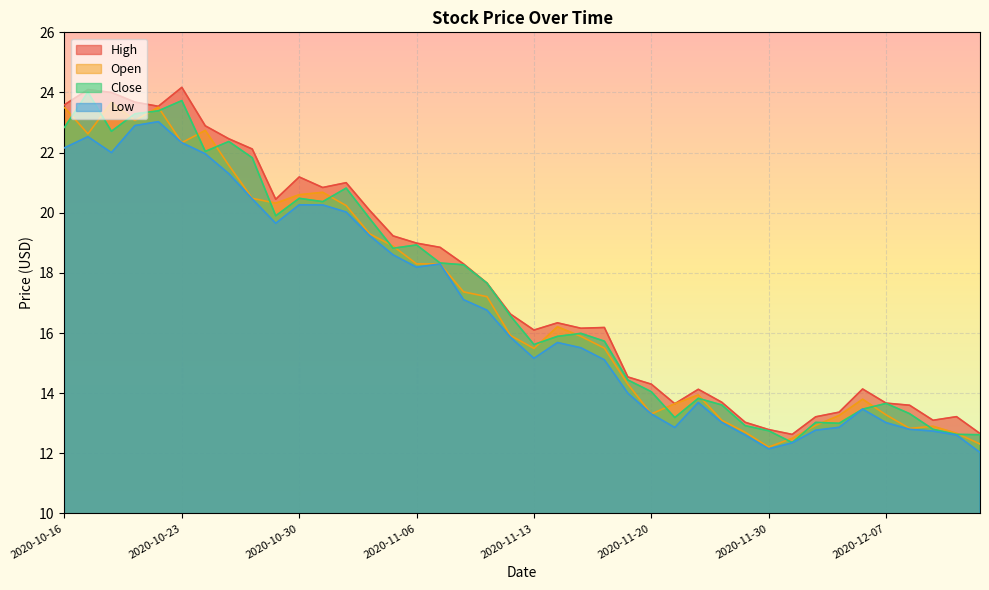

Reading right to left, what are all the values shown in this chart?

High: 2020-12-11=12.7	2020-12-10=13.2	2020-12-09=13.1	2020-12-08=13.6	2020-12-07=13.7	2020-12-04=14.1	2020-12-03=13.4	2020-12-02=13.2	2020-12-01=12.6	2020-11-30=12.8	2020-11-27=13.0	2020-11-25=13.7	2020-11-24=14.1	2020-11-23=13.7	2020-11-20=14.3	2020-11-19=14.5	2020-11-18=16.2	2020-11-17=16.2	2020-11-16=16.3	2020-11-13=16.1	2020-11-12=16.6	2020-11-11=17.7	2020-11-10=18.3	2020-11-09=18.9	2020-11-06=19.0	2020-11-05=19.2	2020-11-04=20.1	2020-11-03=21.0	2020-11-02=20.8	2020-10-30=21.2	2020-10-29=20.4	2020-10-28=22.1	2020-10-27=22.5	2020-10-26=22.9	2020-10-23=24.2	2020-10-22=23.5	2020-10-21=23.7	2020-10-20=24.0	2020-10-19=24.1	2020-10-16=23.6
Open: 2020-12-11=12.3	2020-12-10=12.7	2020-12-09=12.9	2020-12-08=12.8	2020-12-07=13.3	2020-12-04=13.8	2020-12-03=13.3	2020-12-02=12.9	2020-12-01=12.5	2020-11-30=12.2	2020-11-27=12.7	2020-11-25=13.1	2020-11-24=13.9	2020-11-23=13.7	2020-11-20=13.3	2020-11-19=14.3	2020-11-18=15.5	2020-11-17=15.9	2020-11-16=16.2	2020-11-13=15.5	2020-11-12=15.9	2020-11-11=17.2	2020-11-10=17.4	2020-11-09=18.3	2020-11-06=18.3	2020-11-05=18.9	2020-11-04=19.3	2020-11-03=20.2	2020-11-02=20.7	2020-10-30=20.6	2020-10-29=20.3	2020-10-28=20.5	2020-10-27=21.6	2020-10-26=22.7	2020-10-23=22.3	2020-10-22=23.5	2020-10-21=23.1	2020-10-20=23.7	2020-10-19=22.6	2020-10-16=23.5
Close: 2020-12-11=12.6	2020-12-10=12.6	2020-12-09=12.8	2020-12-08=13.3	2020-12-07=13.7	2020-12-04=13.5	2020-12-03=13.0	2020-12-02=13.0	2020-12-01=12.4	2020-11-30=12.8	2020-11-27=12.9	2020-11-25=13.6	2020-11-24=13.8	2020-11-23=13.2	2020-11-20=14.1	2020-11-19=14.4	2020-11-18=15.7	2020-11-17=16.0	2020-11-16=15.9	2020-11-13=15.6	2020-11-12=16.6	2020-11-11=17.7	2020-11-10=18.3	2020-11-09=18.3	2020-11-06=18.9	2020-11-05=18.8	2020-11-04=19.8	2020-11-03=20.8	2020-11-02=20.4	2020-10-30=20.5	2020-10-29=19.9	2020-10-28=21.8	2020-10-27=22.4	2020-10-26=22.0	2020-10-23=23.7	2020-10-22=23.4	2020-10-21=23.3	2020-10-20=22.7	2020-10-19=24.0	2020-10-16=22.8
Low: 2020-12-11=12.0	2020-12-10=12.6	2020-12-09=12.7	2020-12-08=12.8	2020-12-07=13.0	2020-12-04=13.5	2020-12-03=12.9	2020-12-02=12.8	2020-12-01=12.3	2020-11-30=12.2	2020-11-27=12.6	2020-11-25=13.0	2020-11-24=13.7	2020-11-23=12.9	2020-11-20=13.3	2020-11-19=14.0	2020-11-18=15.1	2020-11-17=15.5	2020-11-16=15.7	2020-11-13=15.2	2020-11-12=15.9	2020-11-11=16.8	2020-11-10=17.1	2020-11-09=18.3	2020-11-06=18.2	2020-11-05=18.6	2020-11-04=19.2	2020-11-03=20.0	2020-11-02=20.3	2020-10-30=20.3	2020-10-29=19.6	2020-10-28=20.5	2020-10-27=21.3	2020-10-26=22.0	2020-10-23=22.3	2020-10-22=23.0	2020-10-21=22.9	2020-10-20=22.0	2020-10-19=22.5	2020-10-16=22.2